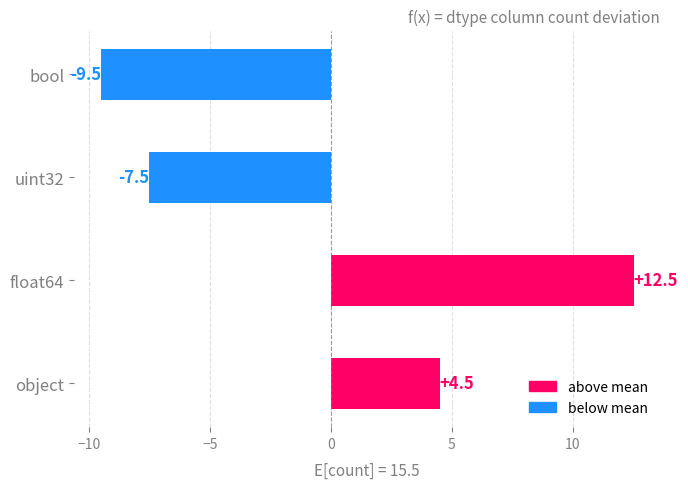

Reading top to bottom, what are all the values shown in this chart?

-9.5	-7.5	12.5	4.5